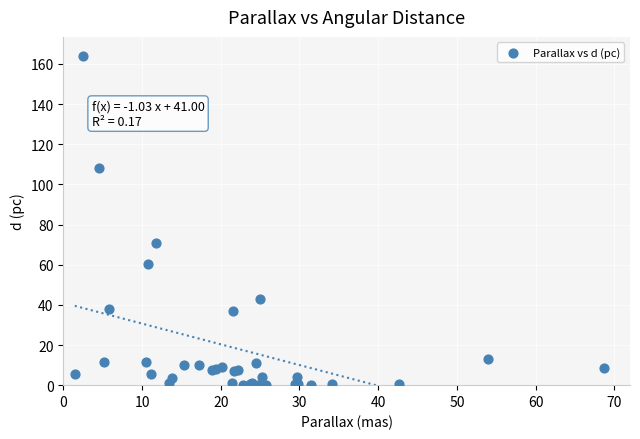

What Y value in the scatter plot is closest to 81?

70.9